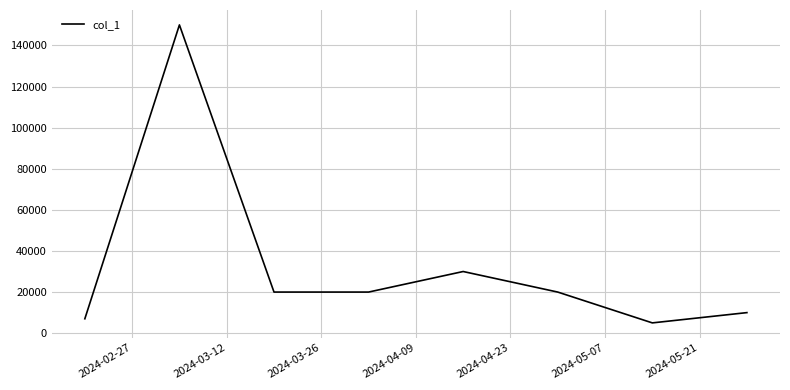

What is the average value?

32750